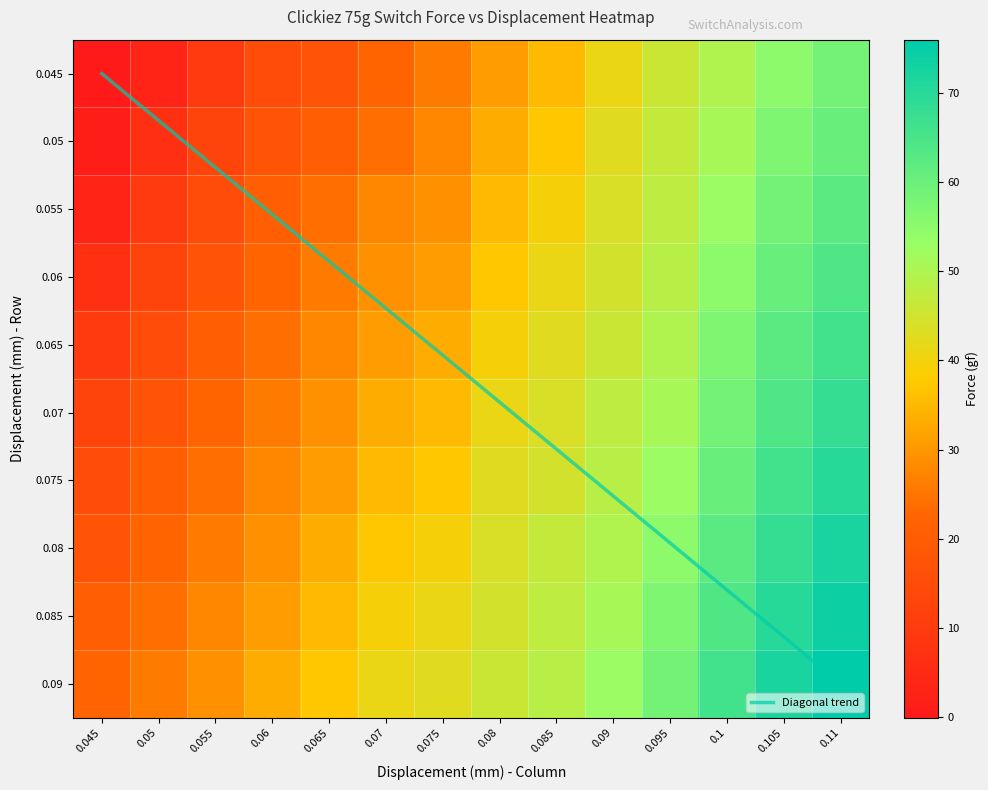

How many values in the 0.09 series exceed 45?

7